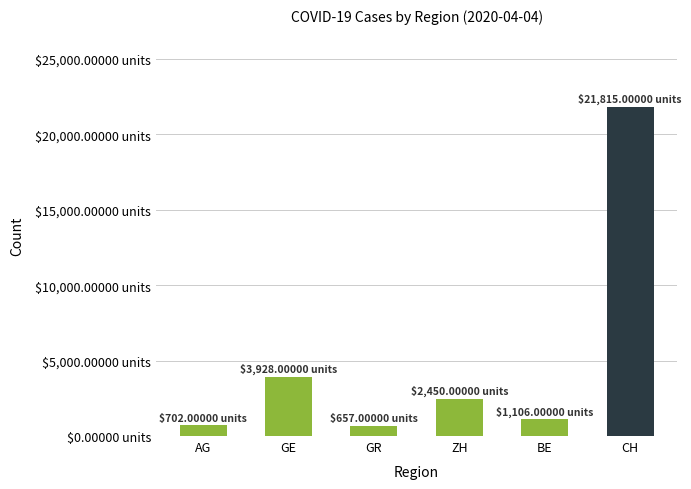

What is the sum of the values at BE and ZH?

3556